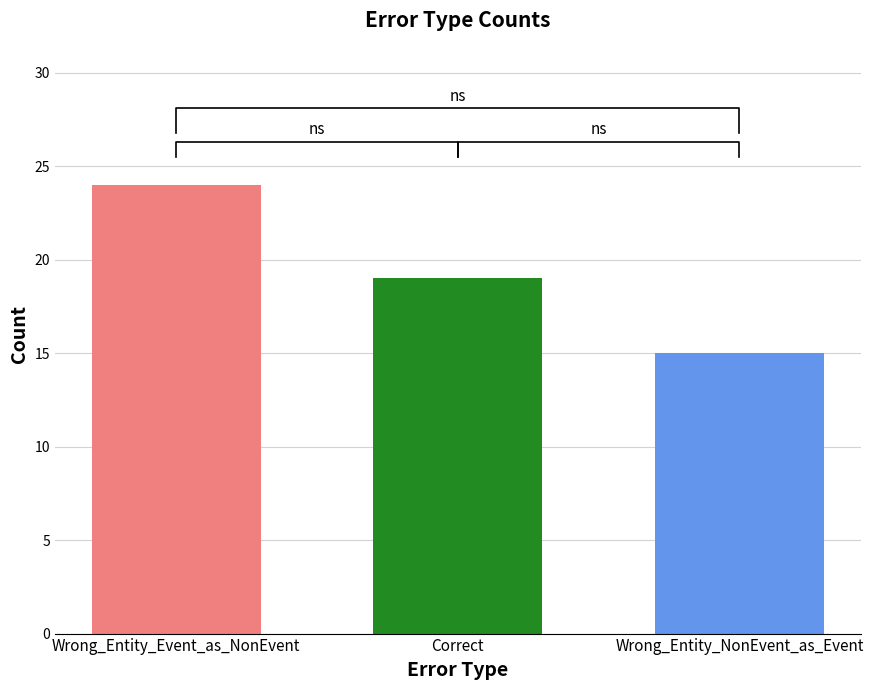

Is it true that the value at Correct is 19?

True